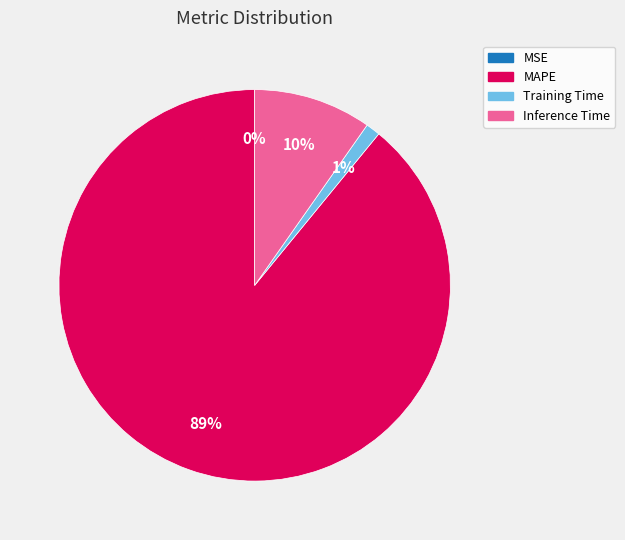

Is the sum of MAPE and Inference Time greater than half?

Yes